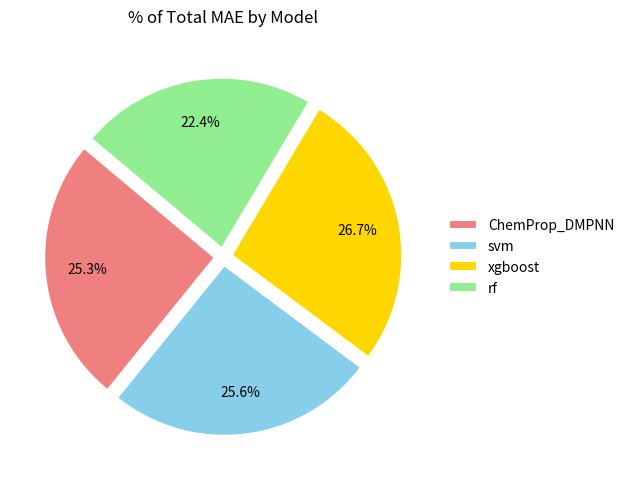

To the nearest percent, what is the difference between the largest and smallest slice percentages?

4%